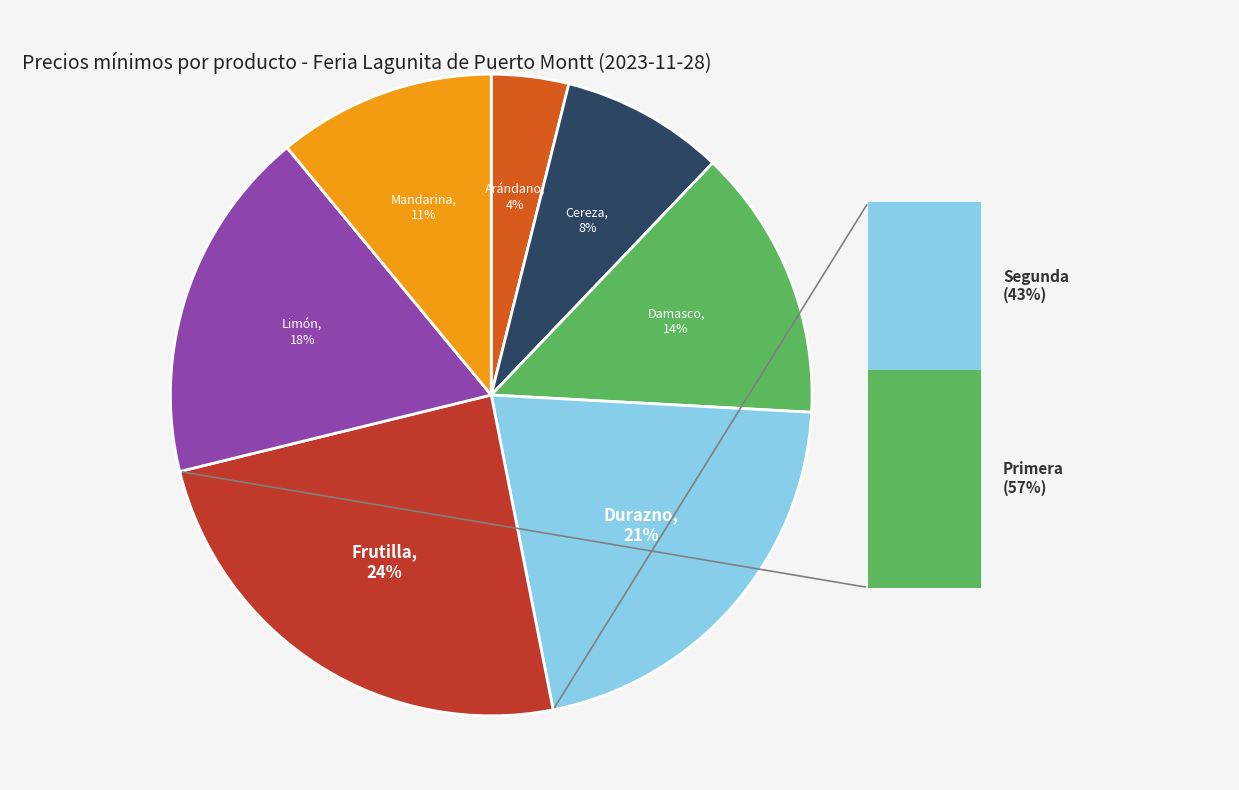

Is there any slice that represents more than half of the pie?

No